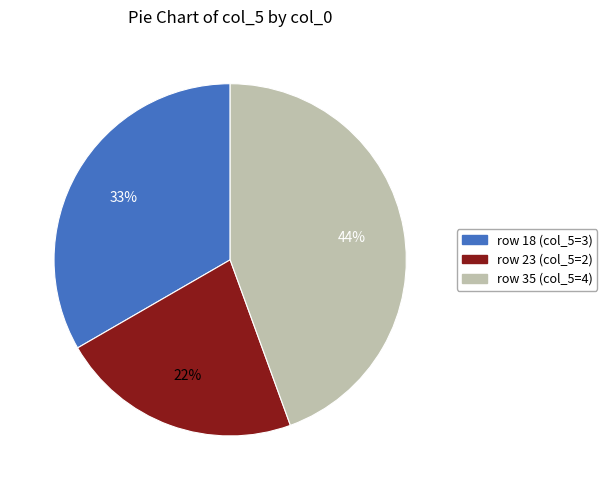

Is there any slice that represents more than half of the pie?

No